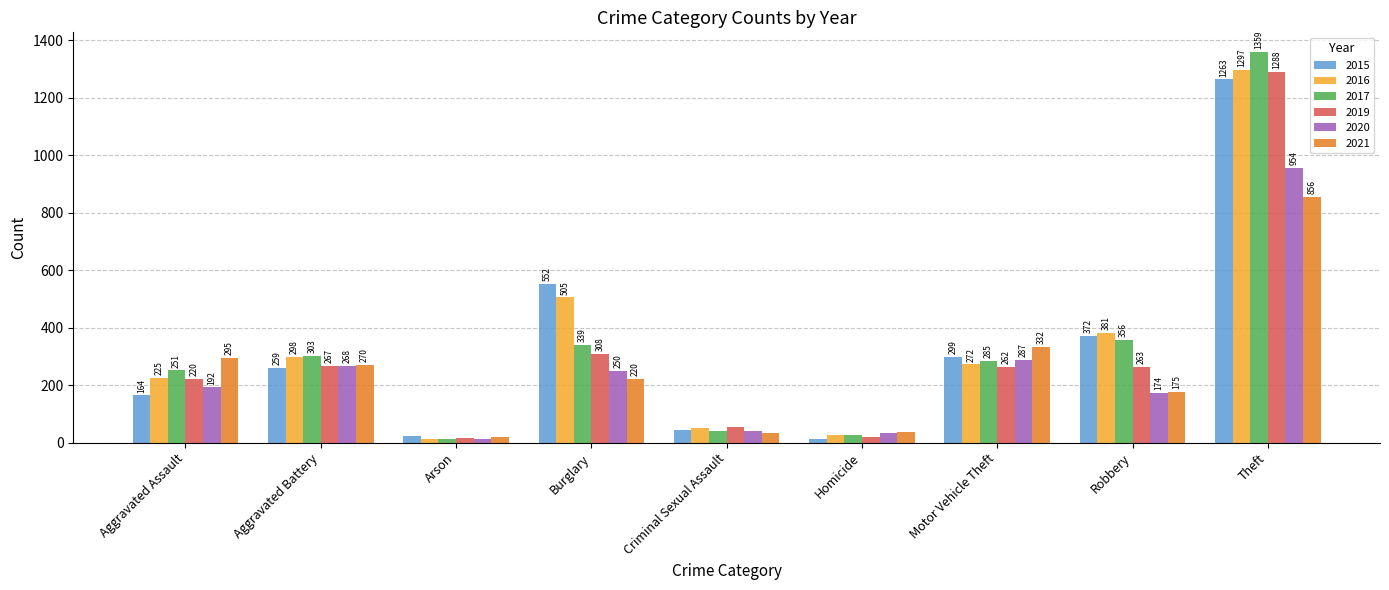

How many bars are there in each group?

6